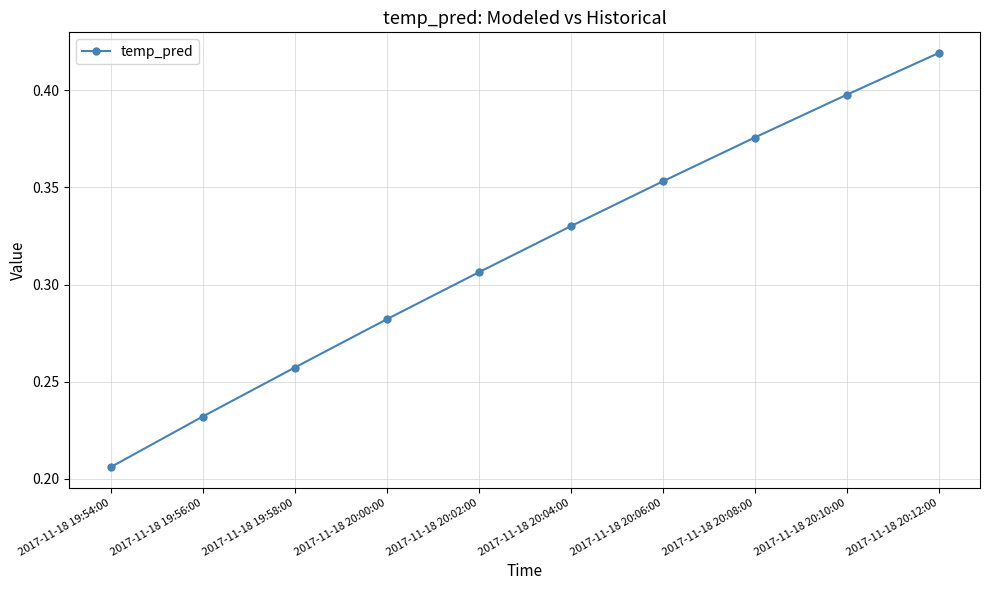

What is the sum of the values at 2017-11-18 20:12:00 and 2017-11-18 20:04:00?

0.7